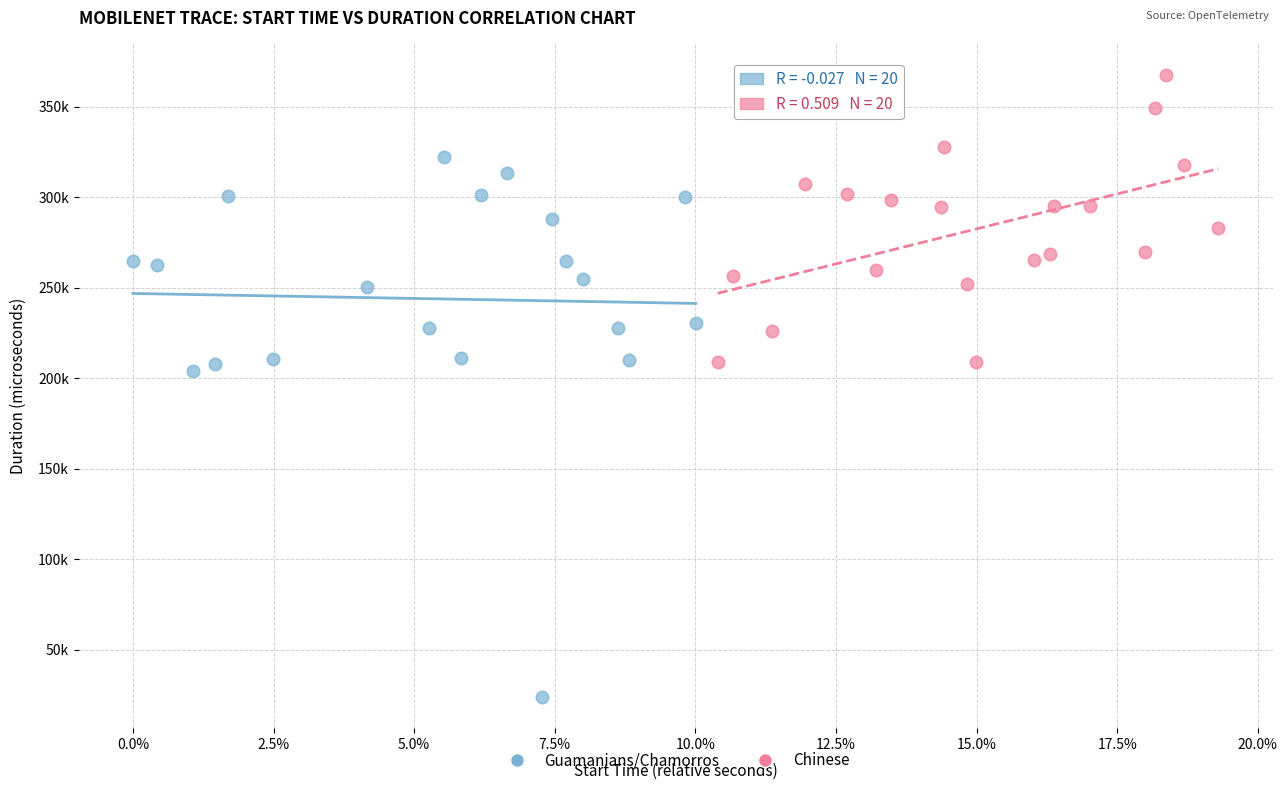

Which series reaches the minimum Y coordinate?

Guamanians/Chamorros